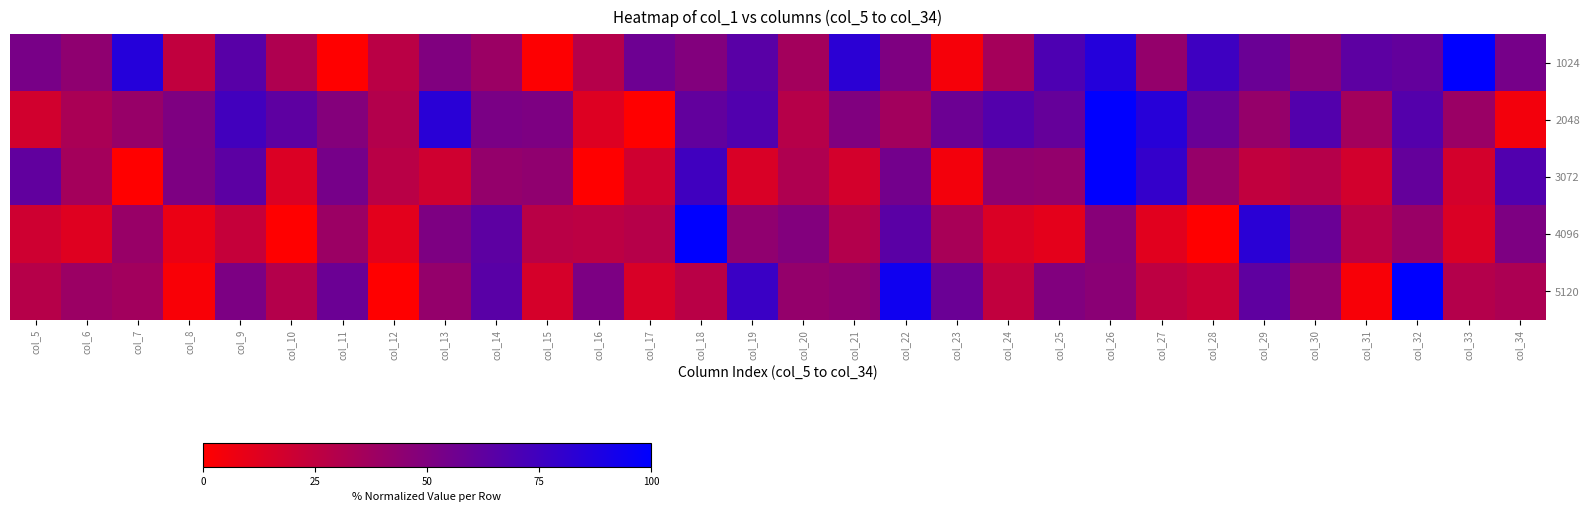

Reading left to right, what are all the values shown in this chart?

1024: col_5=52.8	col_6=44.1	col_7=85.3	col_8=24.5	col_9=65.5	col_10=31.5	col_11=0.0	col_12=27.2	col_13=49.7	col_14=39.1	col_15=1.1	col_16=29.2	col_17=57.1	col_18=49.0	col_19=65.0	col_20=36.2	col_21=83.1	col_22=50.6	col_23=3.5	col_24=35.3	col_25=69.9	col_26=85.7	col_27=42.0	col_28=75.7	col_29=58.3	col_30=46.7	col_31=63.6	col_32=61.0	col_33=100.0	col_34=53.8
2048: col_5=18.2	col_6=33.4	col_7=40.9	col_8=50.7	col_9=73.8	col_10=63.2	col_11=48.2	col_12=29.8	col_13=83.6	col_14=52.1	col_15=50.8	col_16=13.4	col_17=0.0	col_18=61.4	col_19=68.2	col_20=28.5	col_21=49.7	col_22=36.7	col_23=57.5	col_24=67.2	col_25=60.4	col_26=100.0	col_27=84.6	col_28=58.9	col_29=41.7	col_30=67.2	col_31=36.0	col_32=66.9	col_33=39.8	col_34=5.1
3072: col_5=61.8	col_6=35.9	col_7=0.1	col_8=51.1	col_9=63.8	col_10=14.4	col_11=53.7	col_12=27.6	col_13=18.8	col_14=42.0	col_15=43.4	col_16=0.0	col_17=18.8	col_18=74.7	col_19=15.1	col_20=31.5	col_21=17.2	col_22=54.7	col_23=4.7	col_24=43.7	col_25=42.2	col_26=100.0	col_27=79.3	col_28=41.1	col_29=24.6	col_30=29.3	col_31=17.9	col_32=60.6	col_33=17.5	col_34=68.4
4096: col_5=19.4	col_6=12.8	col_7=40.3	col_8=8.1	col_9=23.0	col_10=0.1	col_11=39.1	col_12=11.1	col_13=51.0	col_14=63.5	col_15=27.4	col_16=26.3	col_17=28.6	col_18=100.0	col_19=43.6	col_20=49.2	col_21=29.9	col_22=64.6	col_23=34.1	col_24=14.8	col_25=10.7	col_26=47.2	col_27=12.0	col_28=0.0	col_29=83.4	col_30=58.2	col_31=27.8	col_32=40.2	col_33=14.7	col_34=51.1
5120: col_5=28.7	col_6=39.2	col_7=36.5	col_8=2.6	col_9=51.6	col_10=29.4	col_11=58.2	col_12=0.0	col_13=42.1	col_14=65.1	col_15=16.5	col_16=51.4	col_17=15.3	col_18=27.5	col_19=77.0	col_20=41.9	col_21=44.4	col_22=93.9	col_23=58.3	col_24=24.4	col_25=49.3	col_26=45.7	col_27=26.1	col_28=21.4	col_29=62.5	col_30=44.0	col_31=3.1	col_32=100.0	col_33=29.5	col_34=32.7